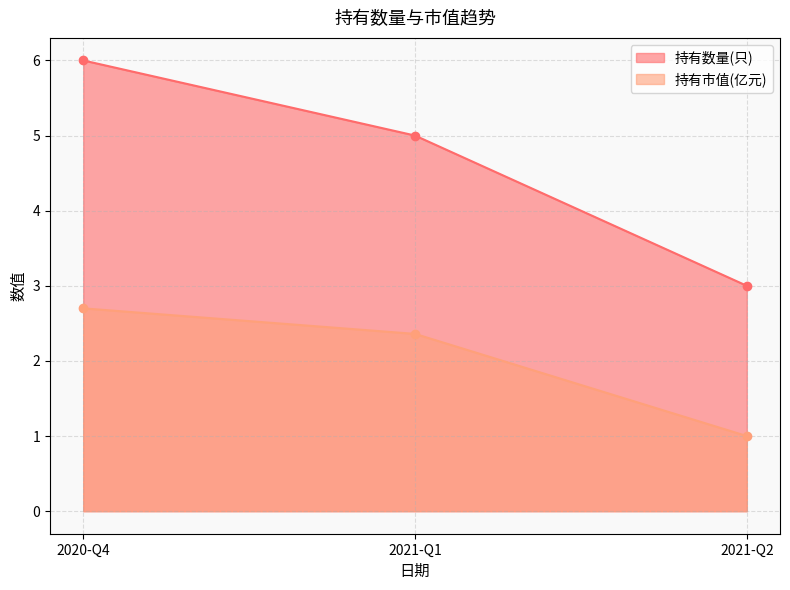

Rank the series by their maximum value, from lowest to highest.

持有市值(亿元), 持有数量(只)